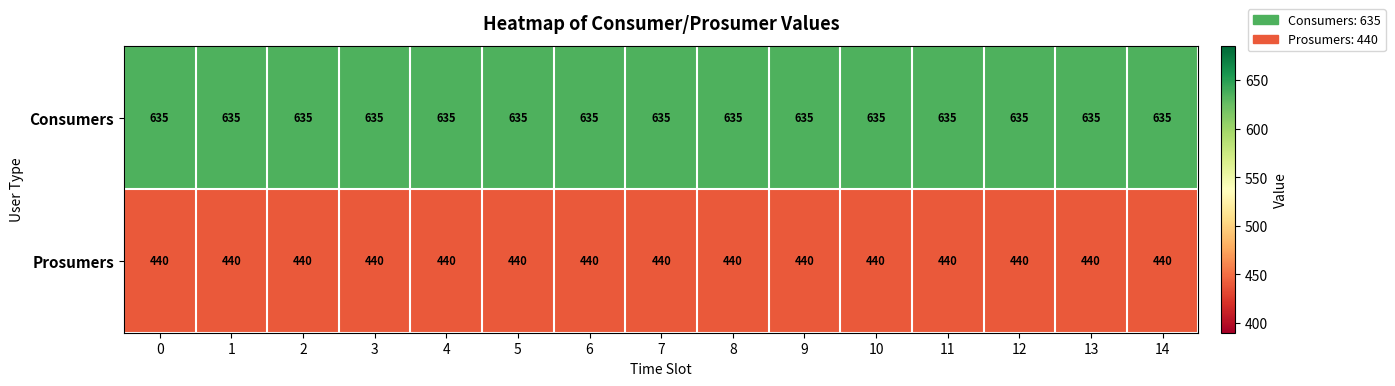

What is the spread (max minus min) of values at 8?

195